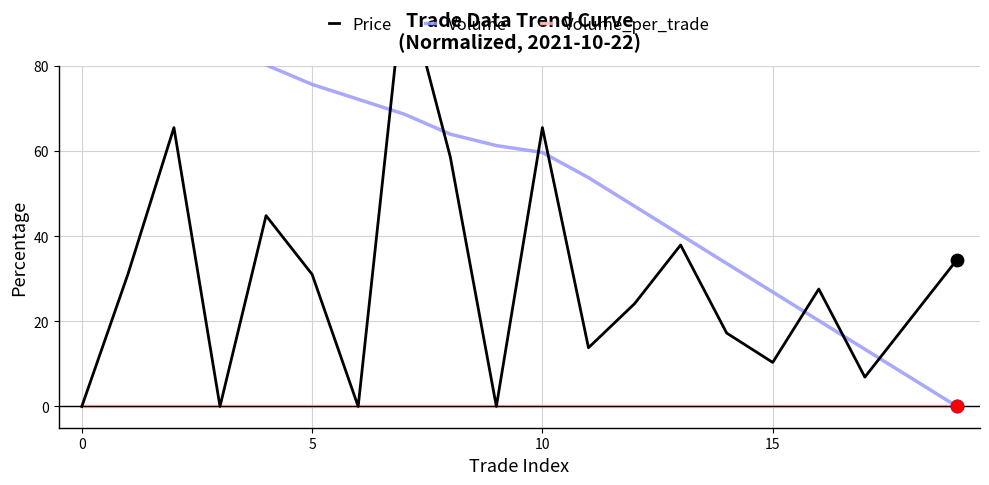

Which series reaches the maximum Y coordinate?

Price